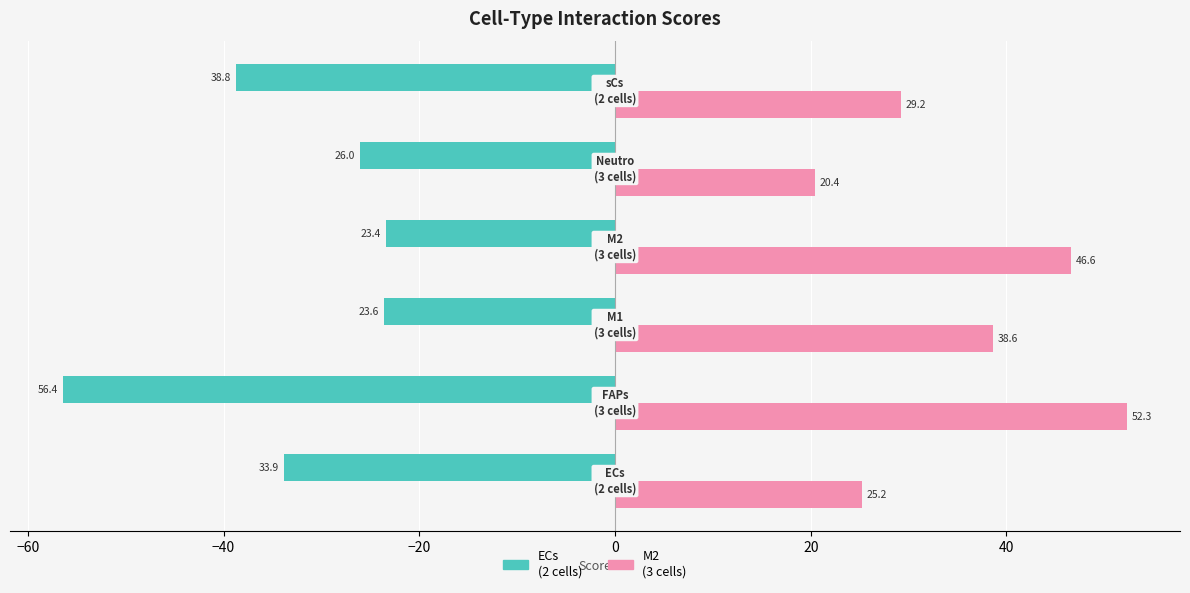

What is the smallest value displayed?

-56.4